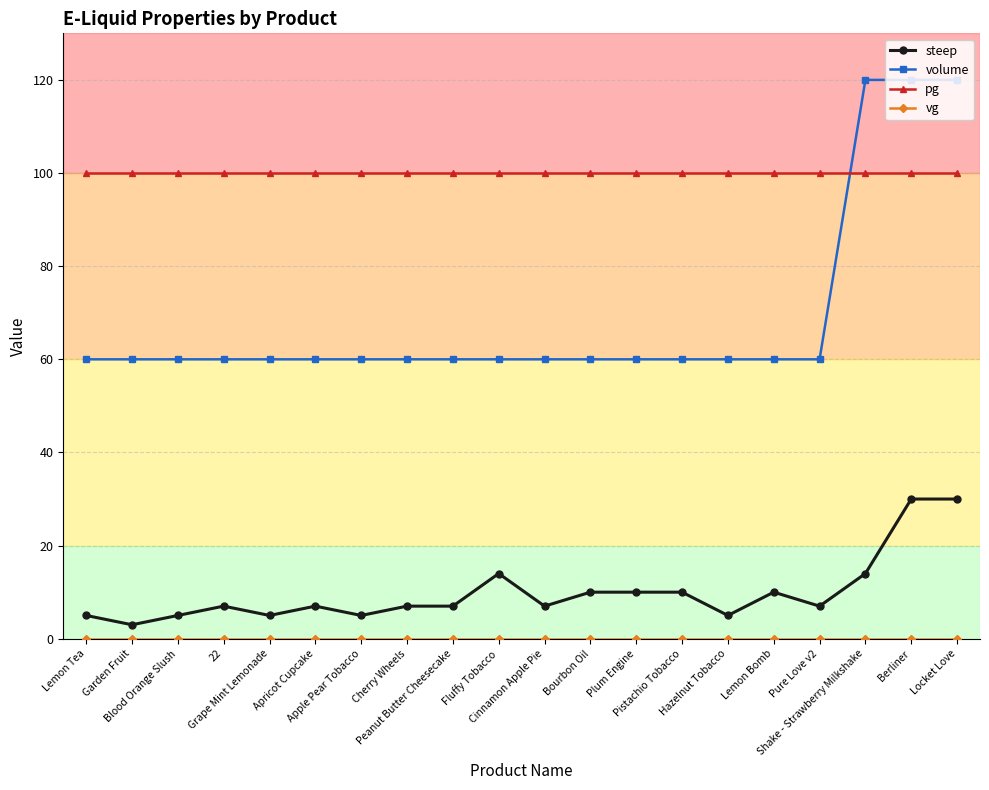

True or false: steep has more than 2 interior local peaks.

True